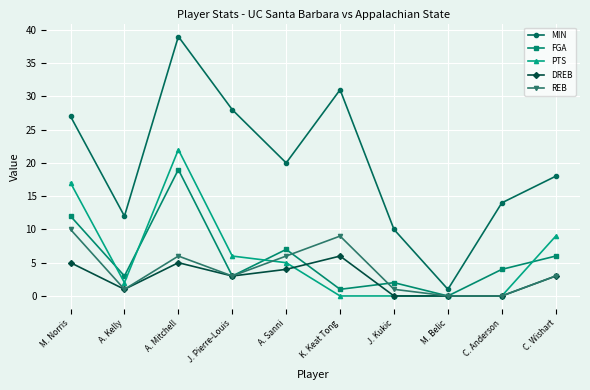

Which series ends up on top after the final intersection of FGA and DREB?

FGA